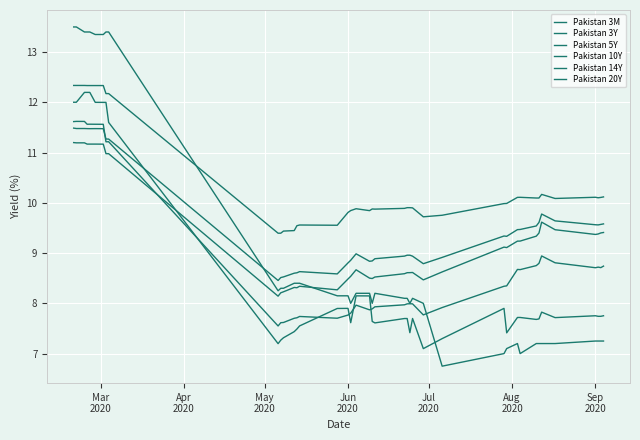

In Pakistan 20Y, how many points are higher than both neighbors (excluding endpoints)?

6